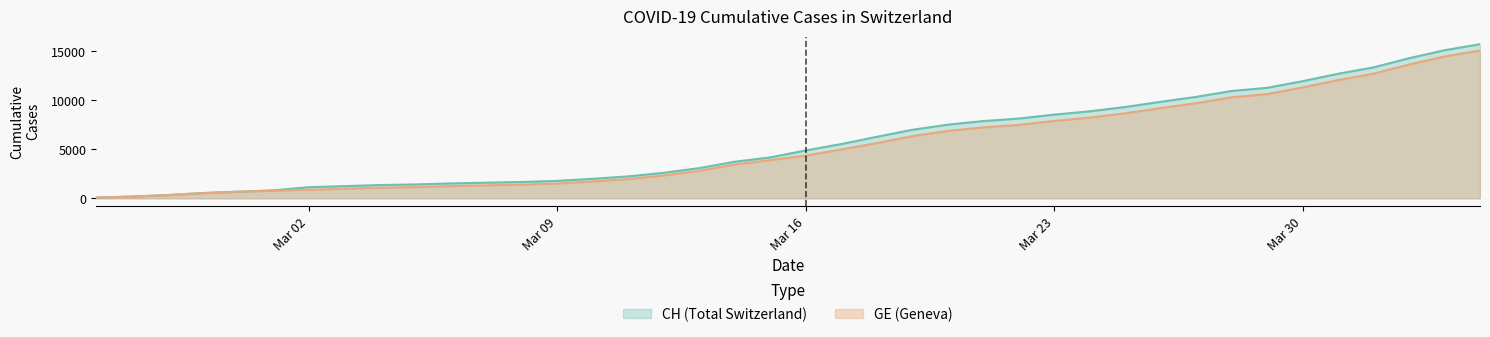

At how many categories does at least one series exceed 6094?

18